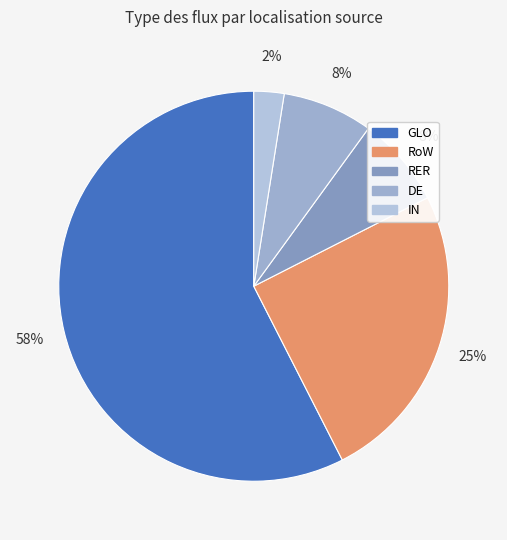

How many segments does this pie chart have?

5